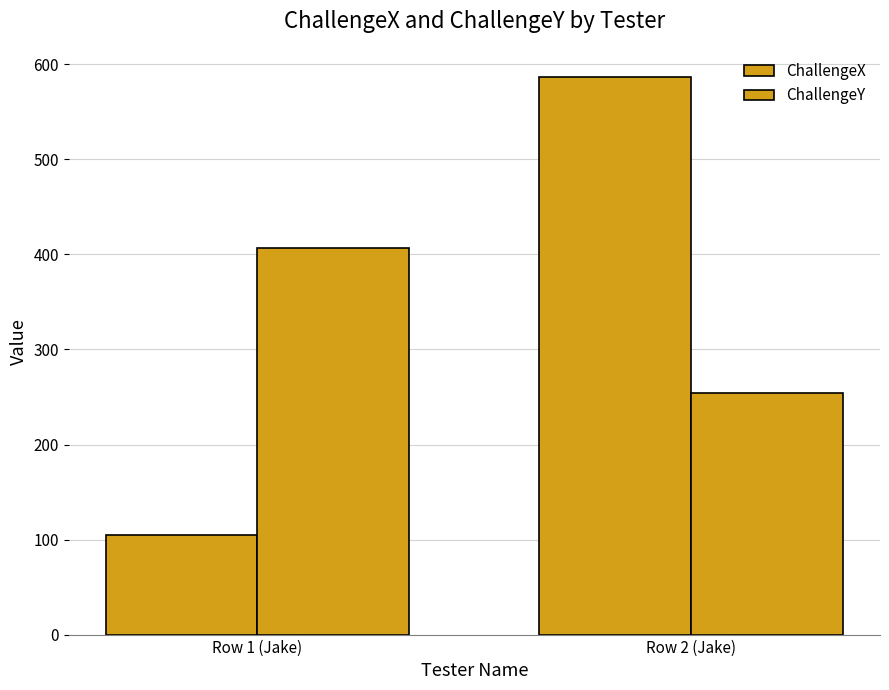

Rank the series by their average value, from lowest to highest.

ChallengeY, ChallengeX